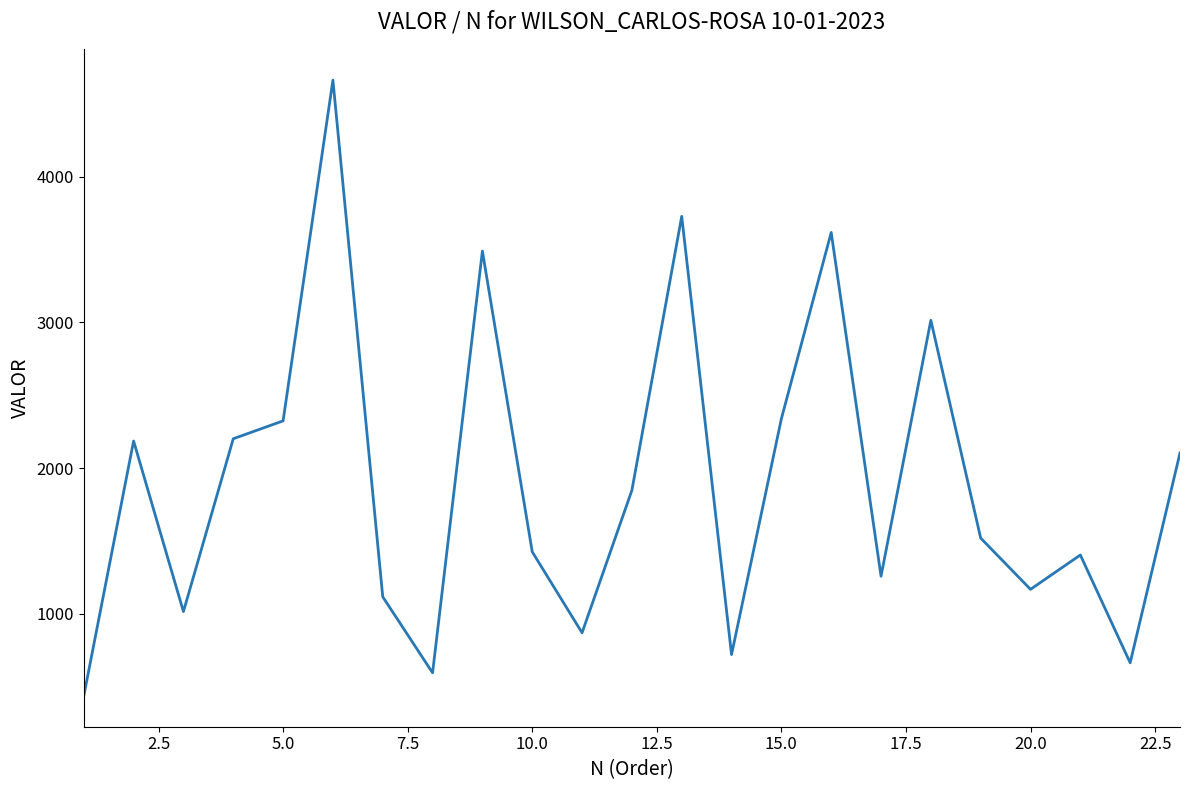

What is the difference between the maximum and minimum values?

4228.7